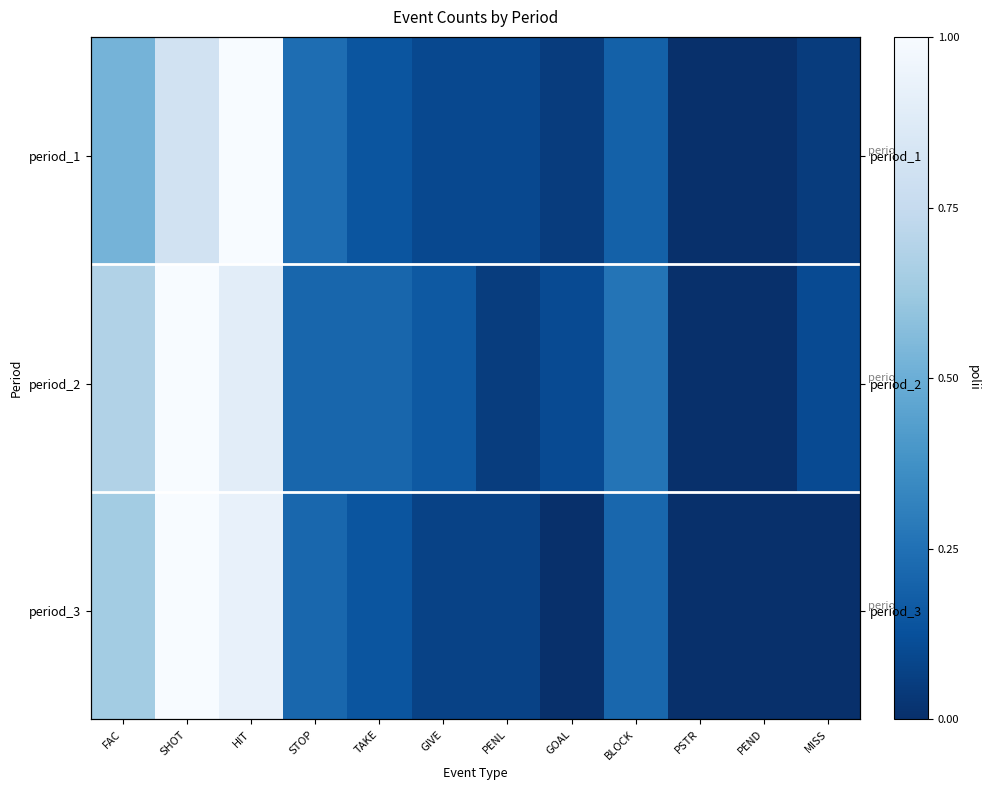

What is the difference between the maximum and second lowest values in the period_3 series?

1.0